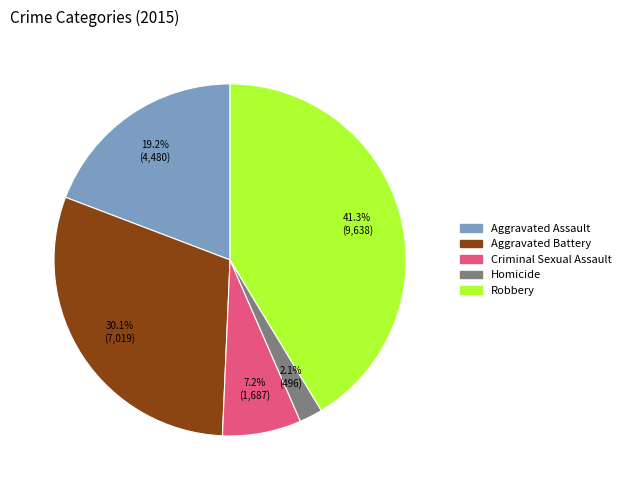

Which category has the smallest portion of the pie?

Homicide